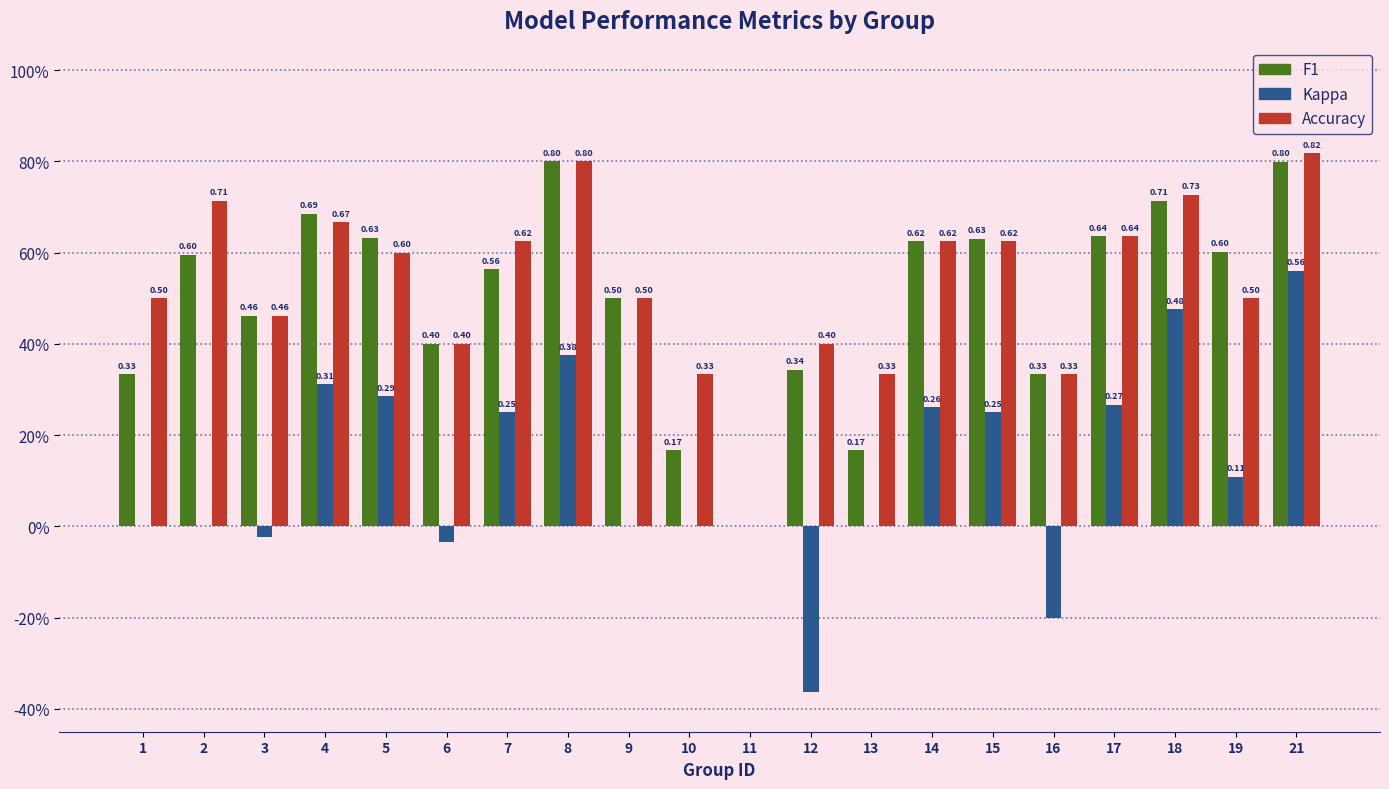

What is the sum of the Accuracy values at 4 and 15?

1.3